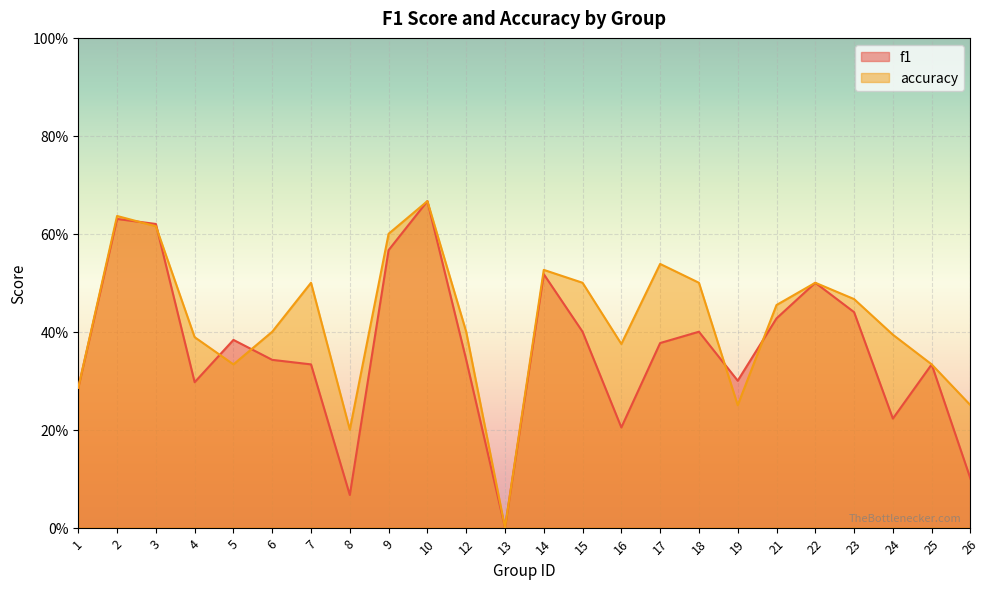

Is it true that f1 equals 0.7 at 10?

True